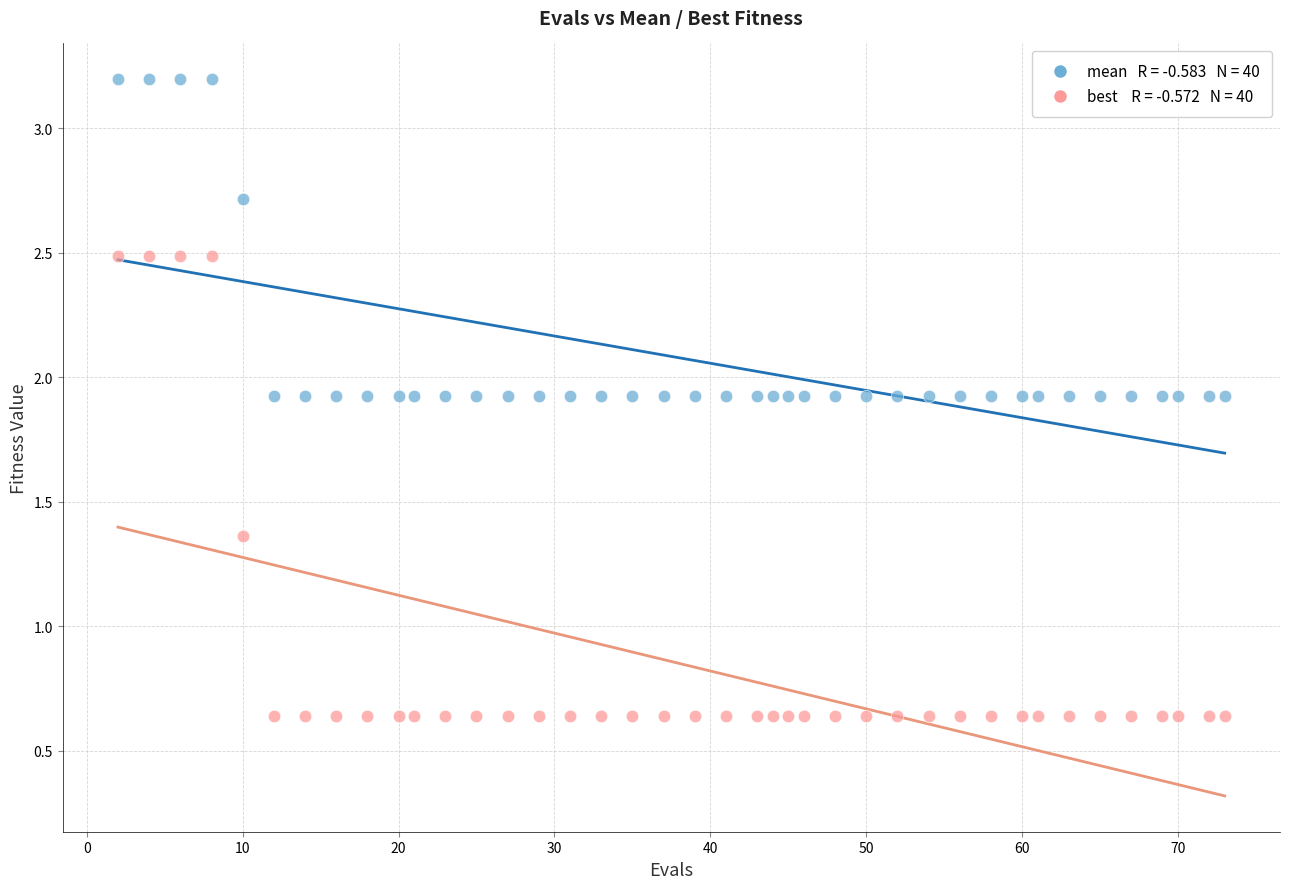

Across all data points, what is the range of Y values (max minus min)?

2.6